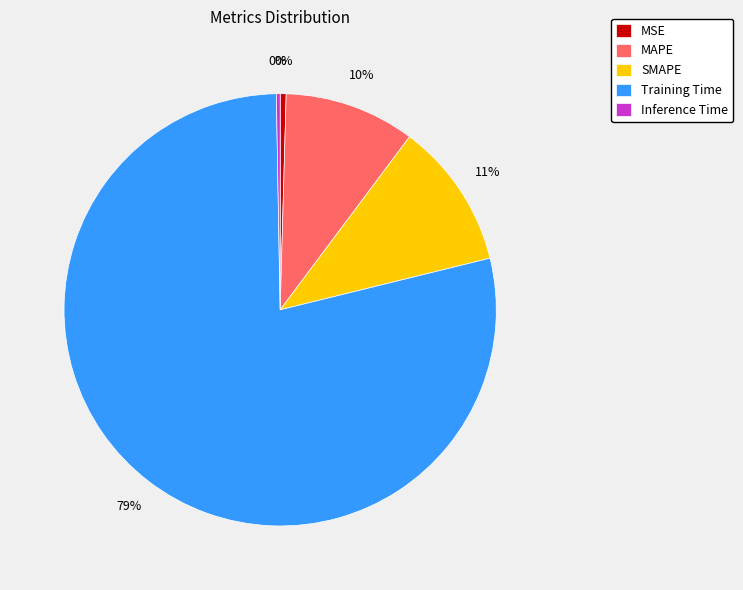

Count the number of slices in the pie.

5